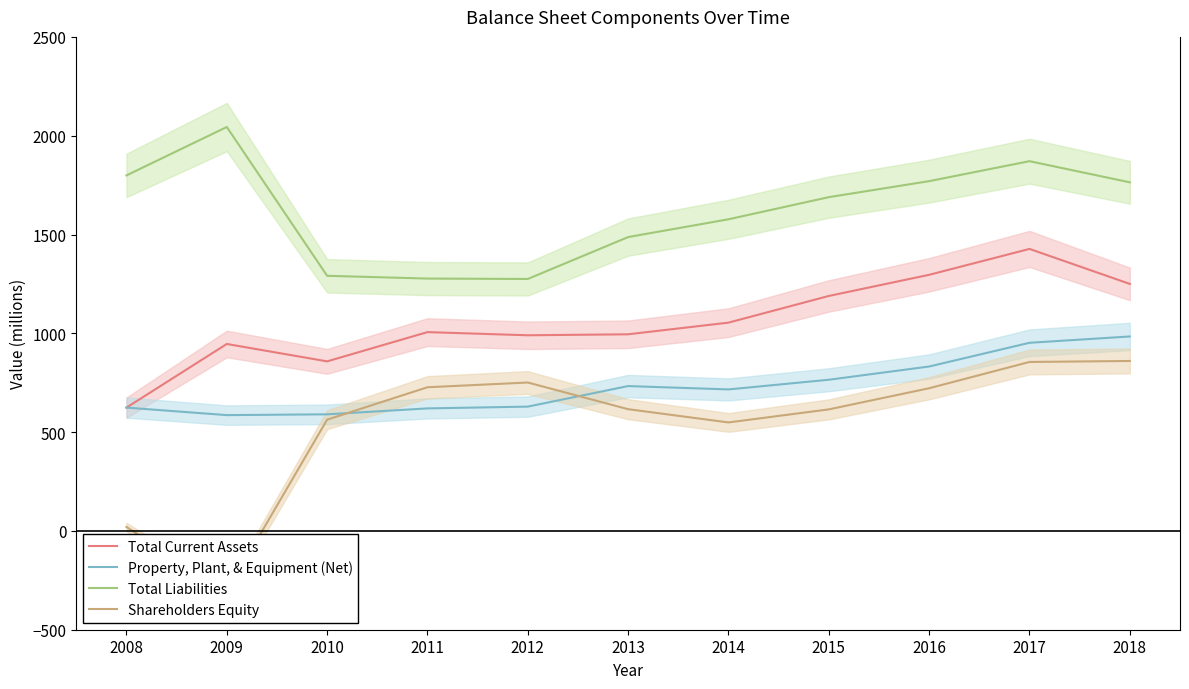

How many interior local peaks does the Total Current Assets series have?

3